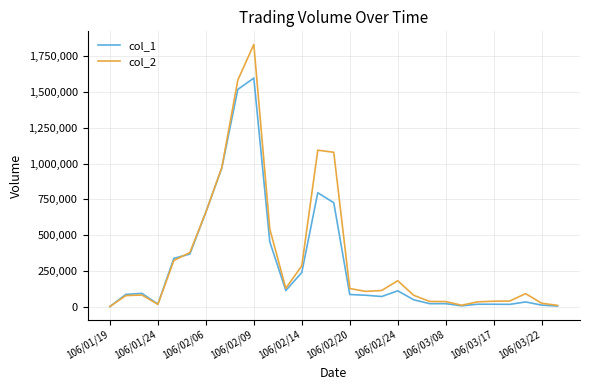

Does the chart display data point markers on the line(s)?

No